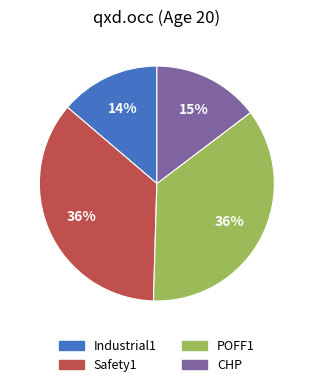

Which slice is the smallest?

Industrial1